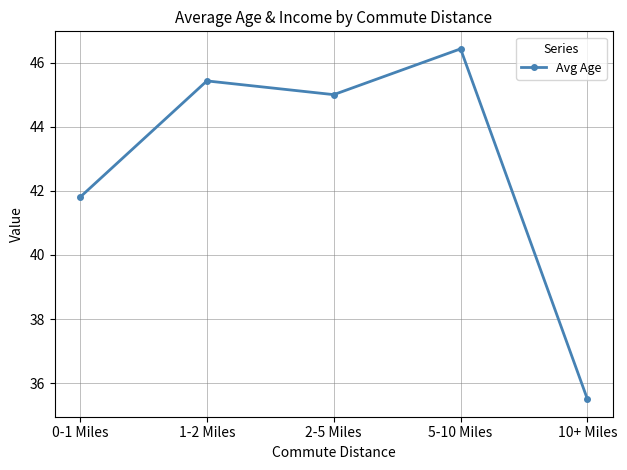

Where is the first local maximum?

1-2 Miles